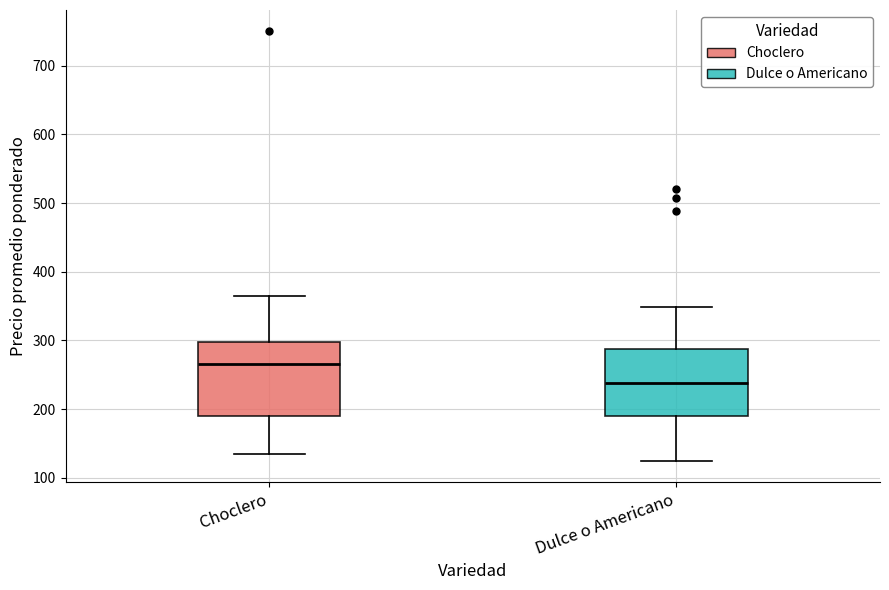

Where does the lower whisker of the box for Choclero end on the y-axis? The values are not printed on the chart, so give them approximately, as read against the axis.

140